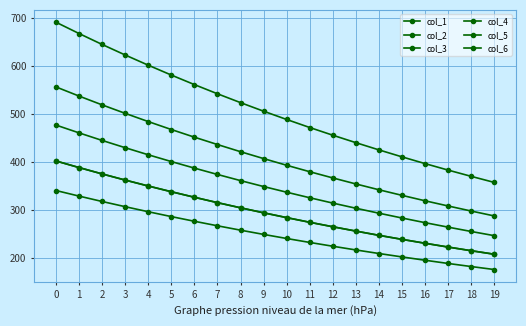

What is the value of the col_1 point at the 10th from the left?

505.3